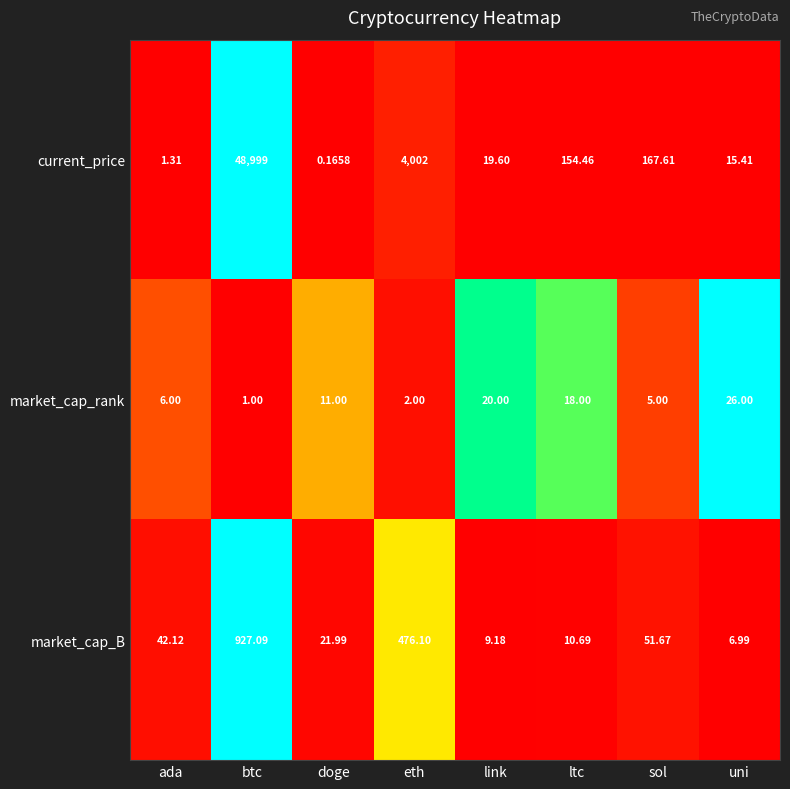

At how many categories does at least one series exceed 0?

8